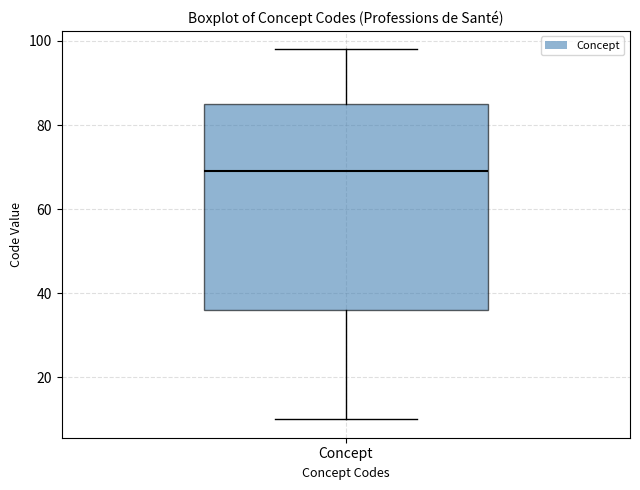

Read this box plot against the y-axis: the position of the median line, the range covered by the box, and the ends of both whiskers. The values are not printed on the chart, so give them approximately, as read against the axis.

median 70, box 36 to 86, whiskers 10 to 98